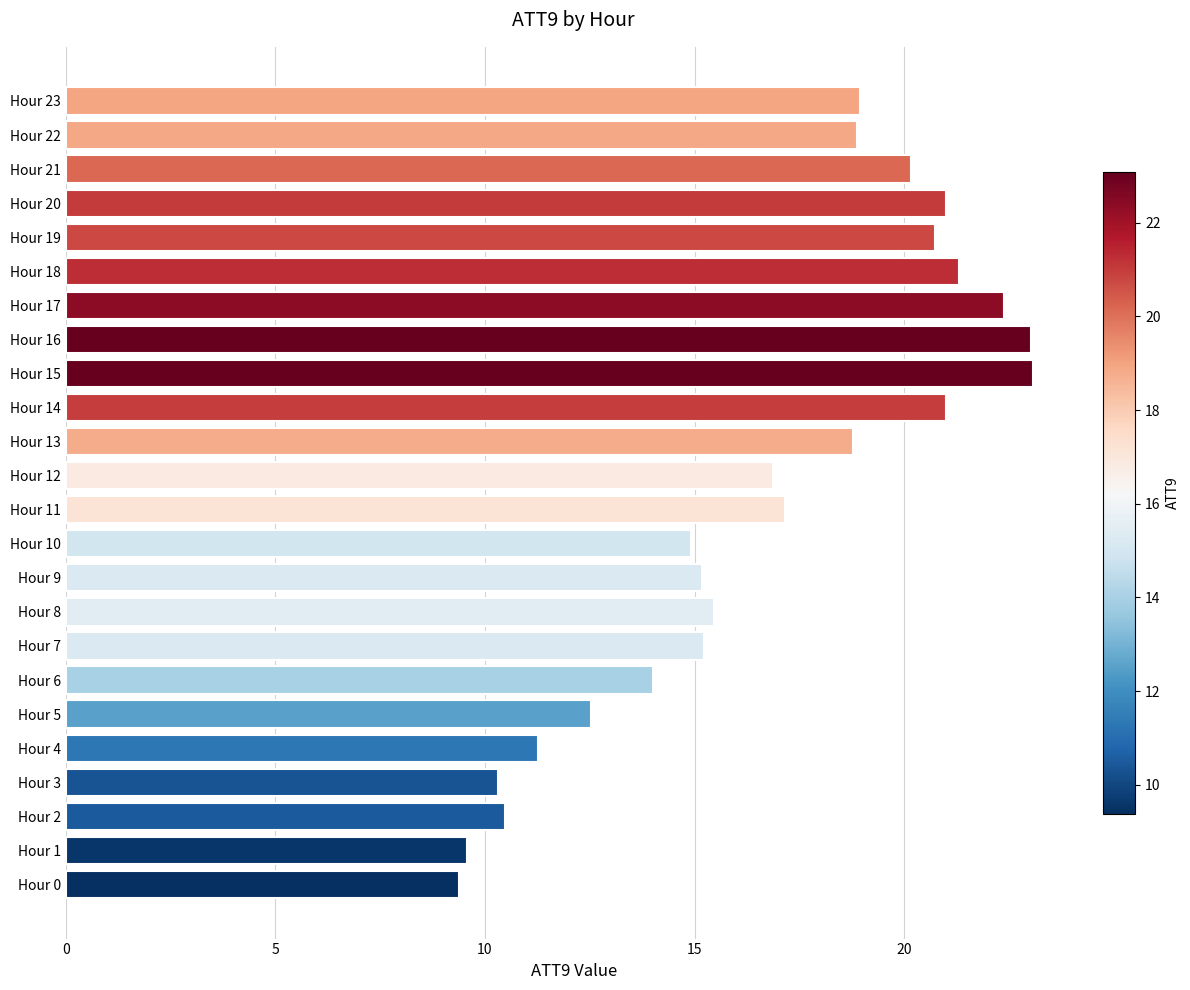

What is the maximum value shown in the chart?

23.1